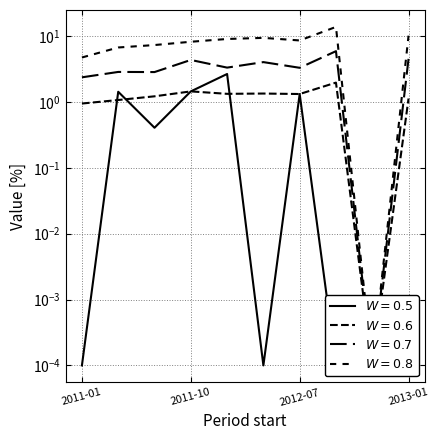

What is the difference between the maximum and minimum values in the percent series?

2.6